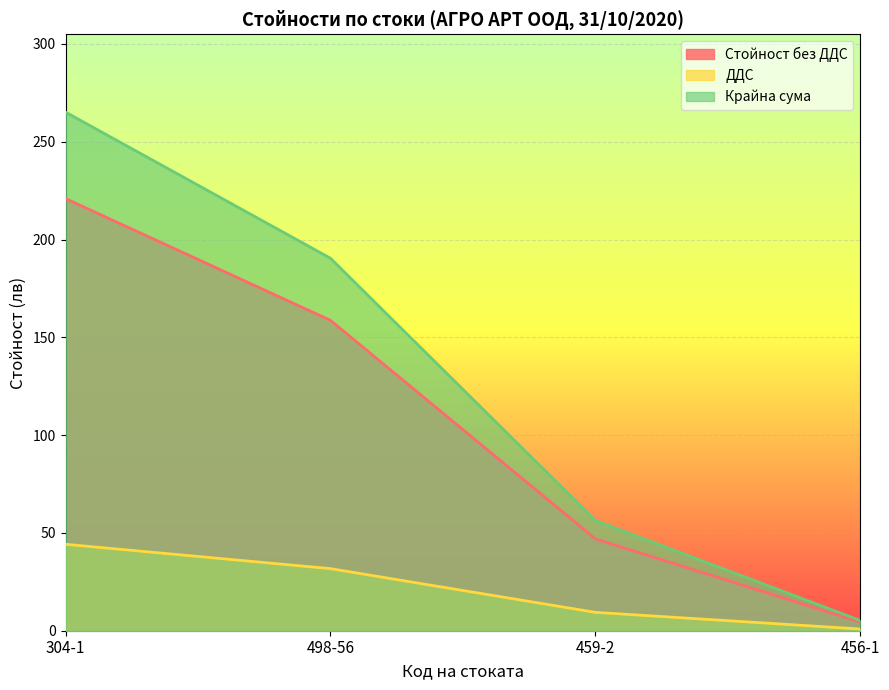

True or false: ДДС has more than 0 interior local peaks.

False